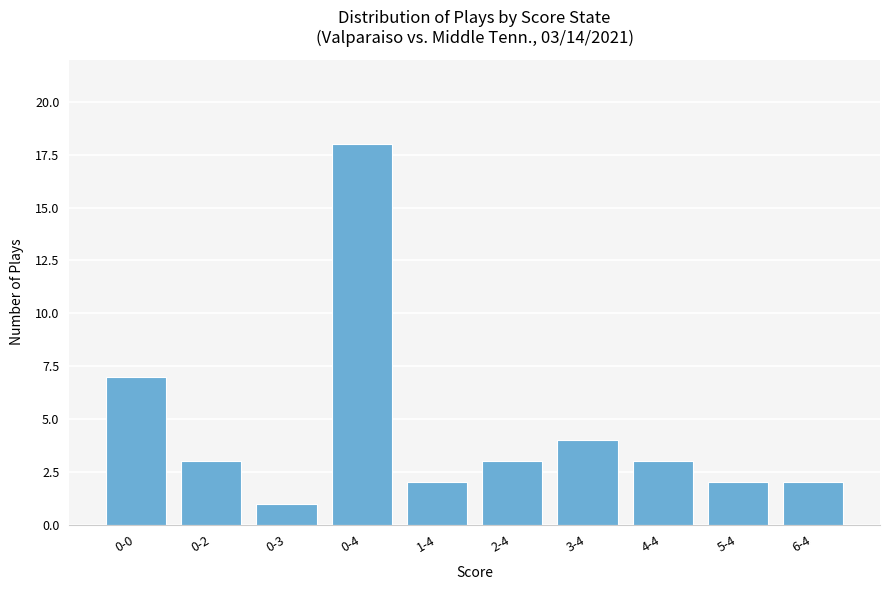

The value at 1-4 is 3. True or false?

False